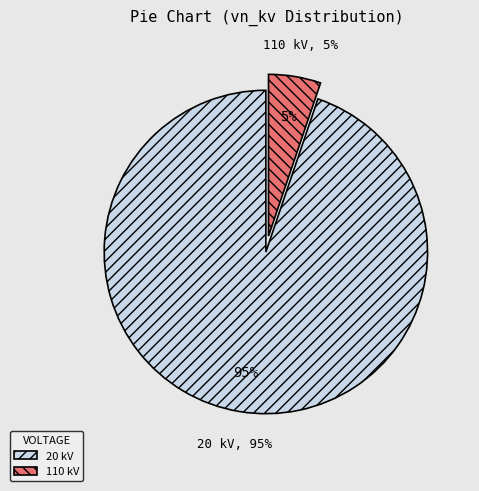

The 20 slice represents 89% of the pie. True or false?

False